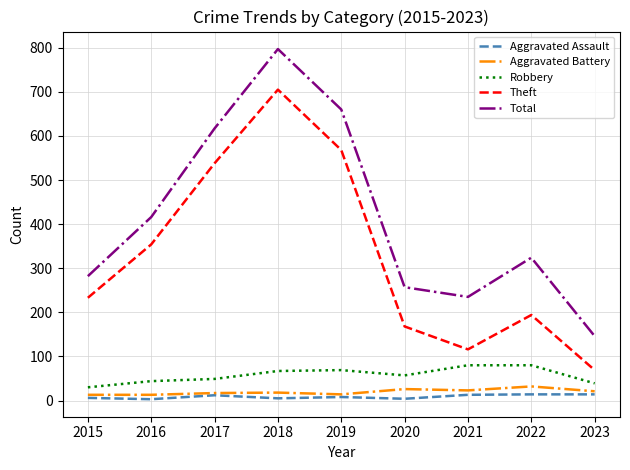

What is the sum of the Aggravated Battery values at 2021 and 2023?

44